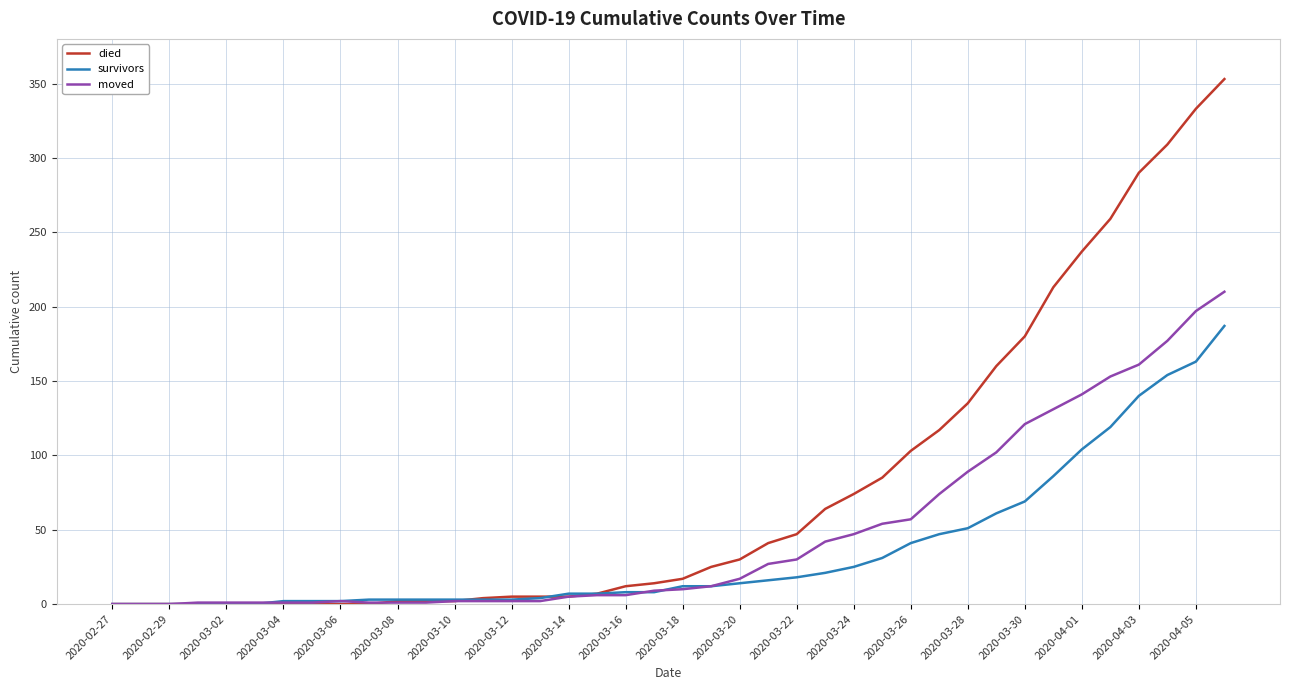

Is this an area chart (filled region under the line)?

No